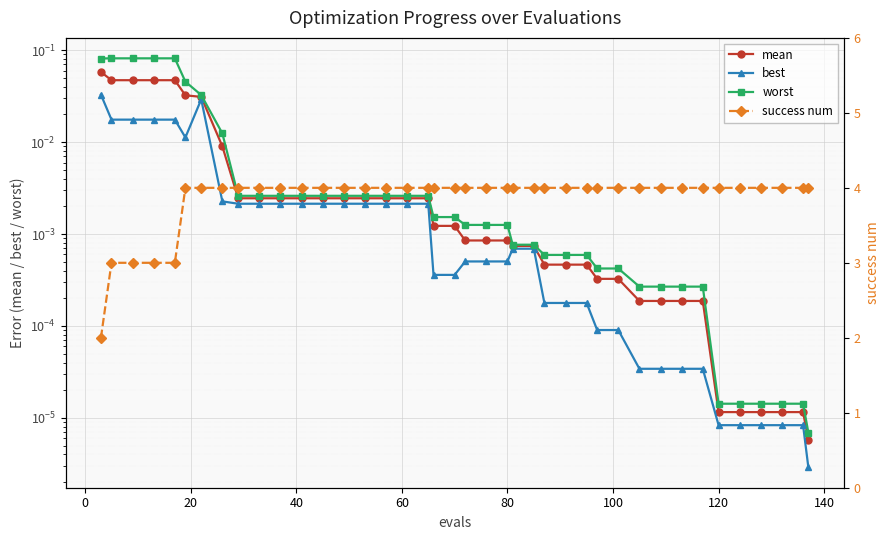

How many distinct data groups are displayed?

4